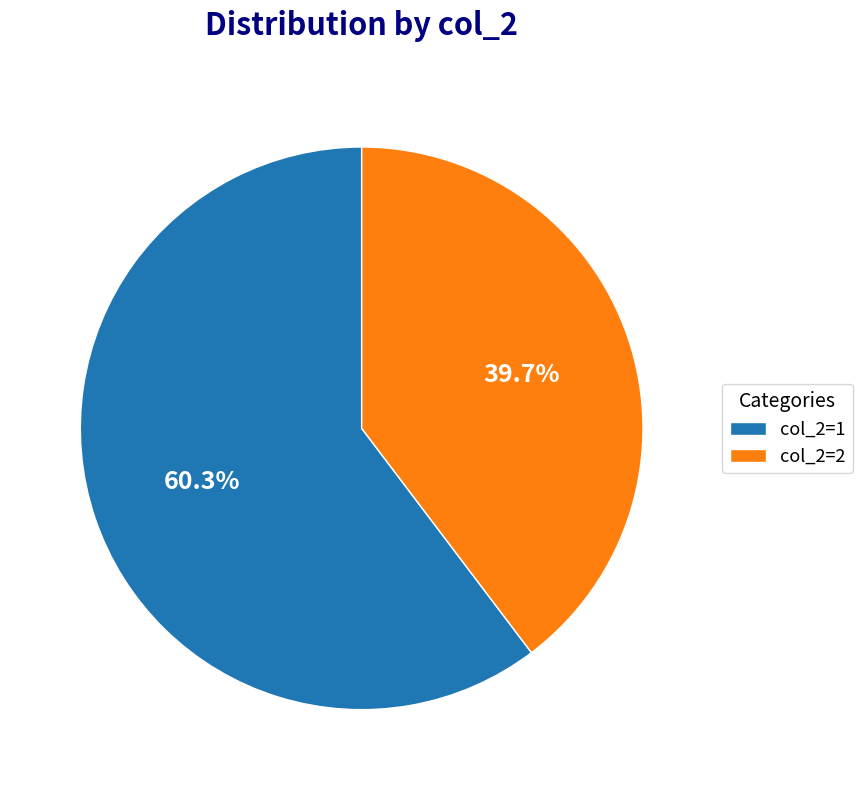

Which has a higher value, col_2=2 or col_2=1?

col_2=1